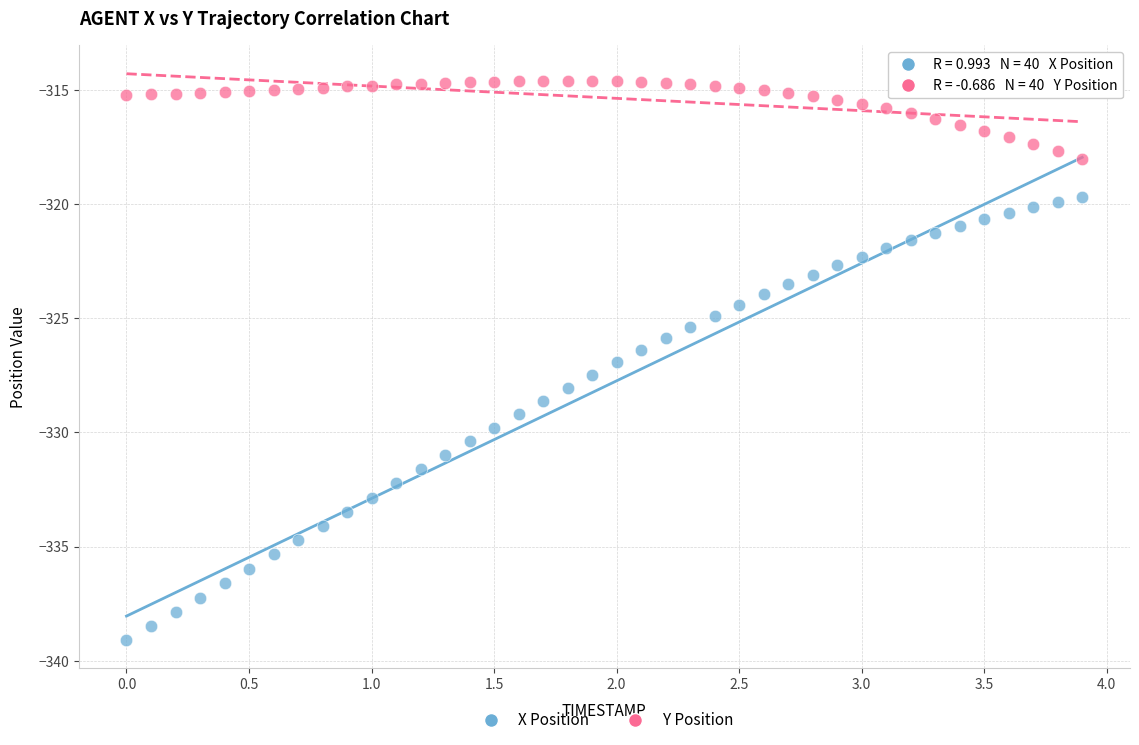

Across all data points, what is the range of X values (max minus min)?

3.9